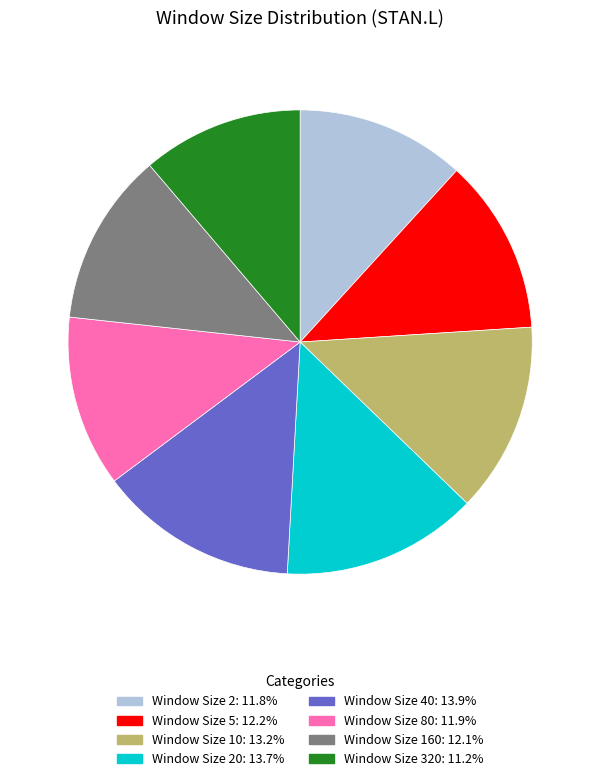

Is there a majority slice in this chart?

No